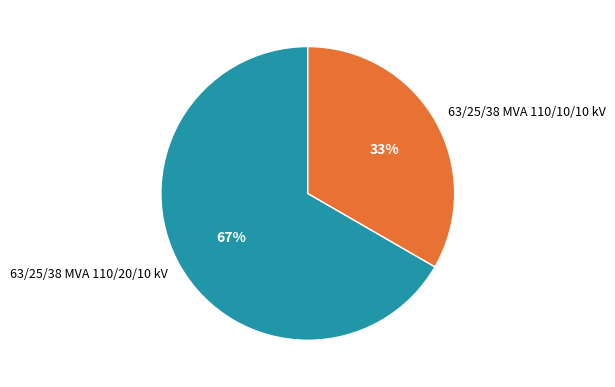

Count the number of slices in the pie.

2